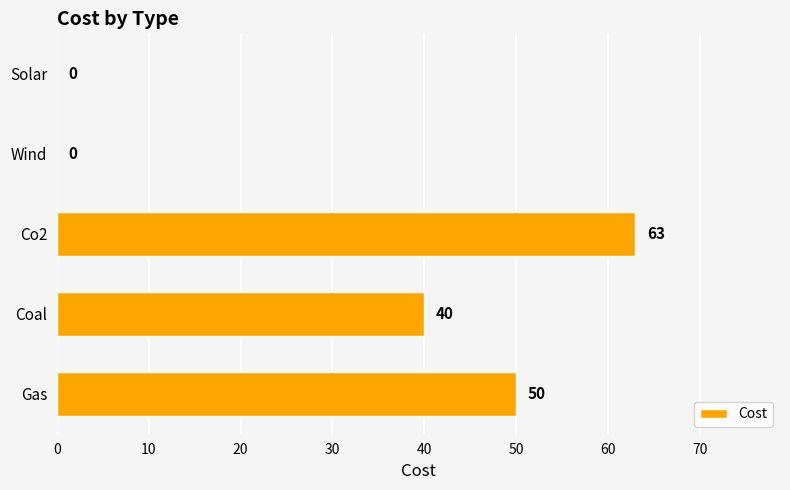

The value at Coal is 8. True or false?

False